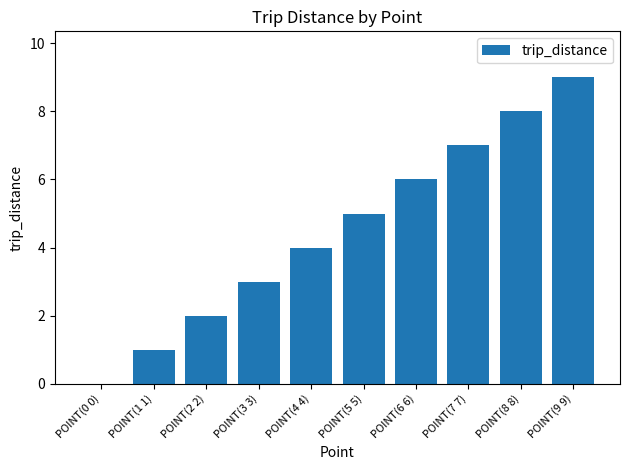

Approximately how many times larger is the value at POINT(7 7) compared to POINT(2 2)?

3.5